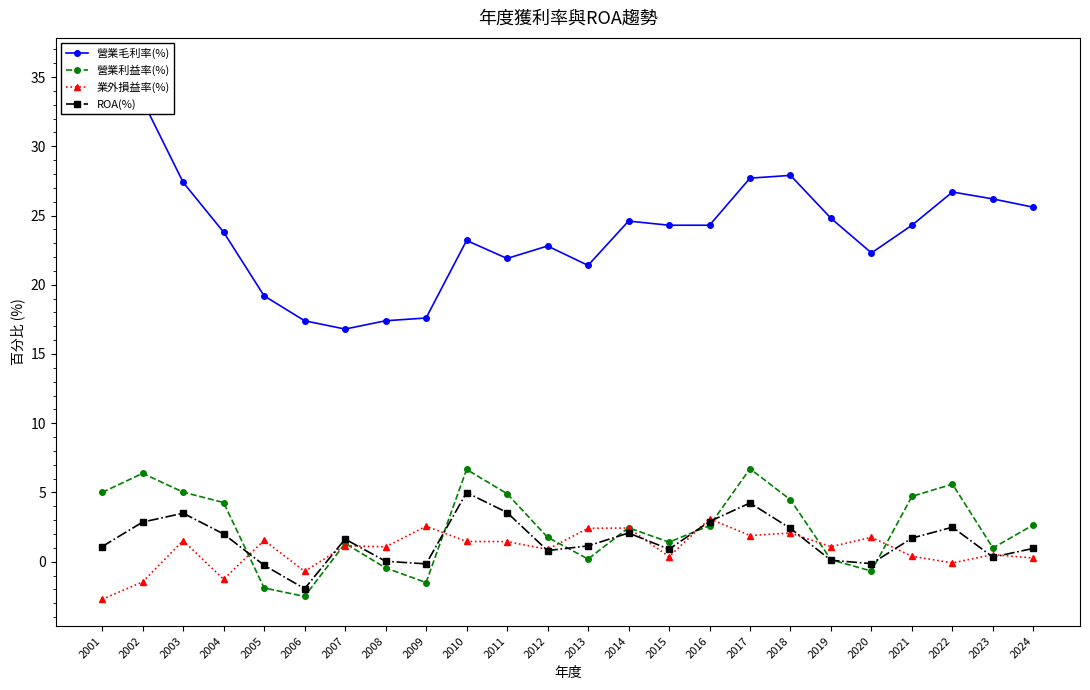

How many values in the 營業利益率(%) series exceed 2?

13